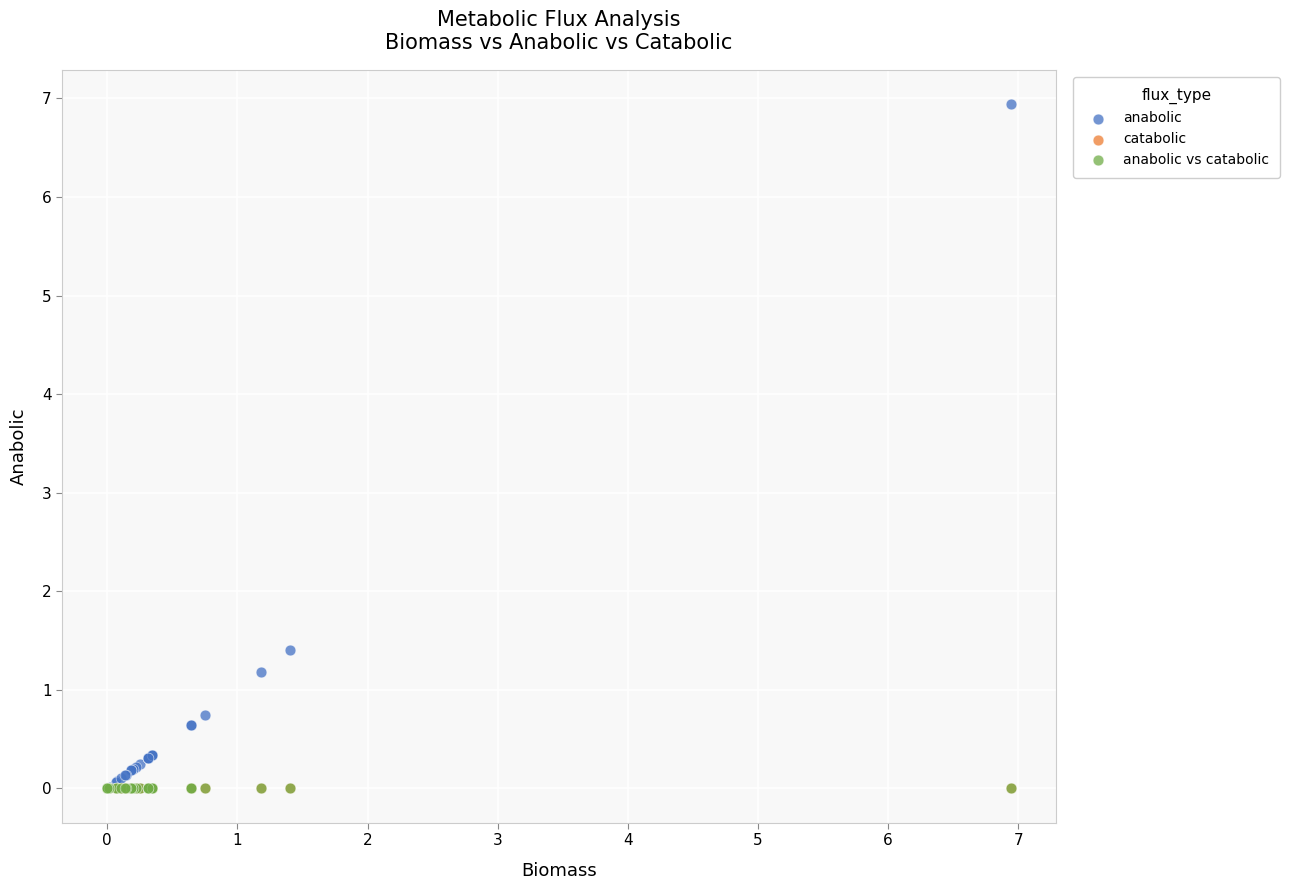

Which series contains the highest Y value?

anabolic